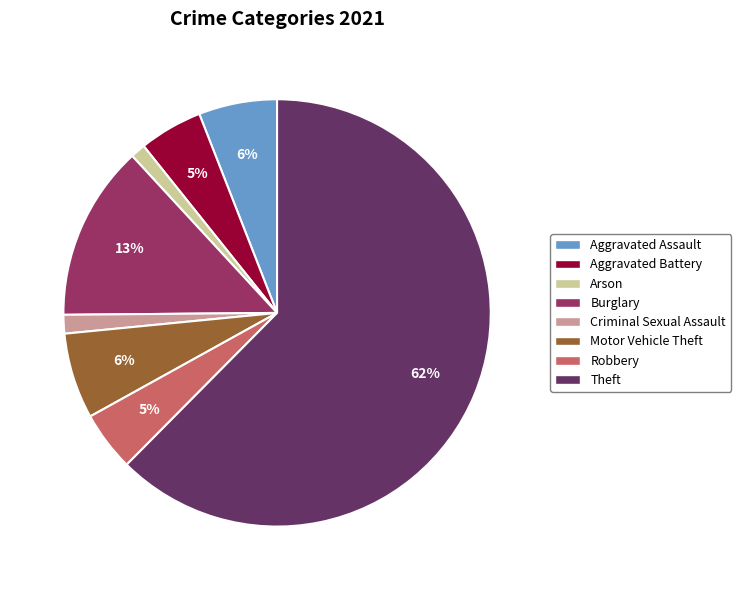

Combined, do Burglary and Motor Vehicle Theft account for over 50%?

No